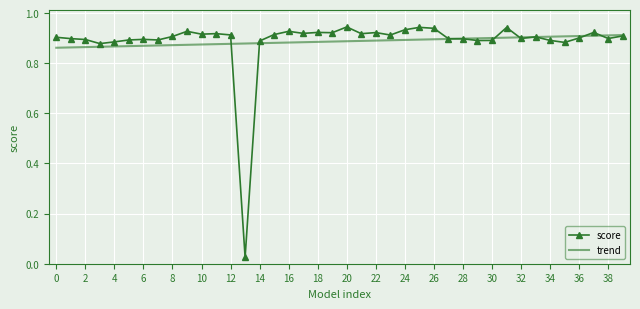

What is the sum of all trend values?

35.5